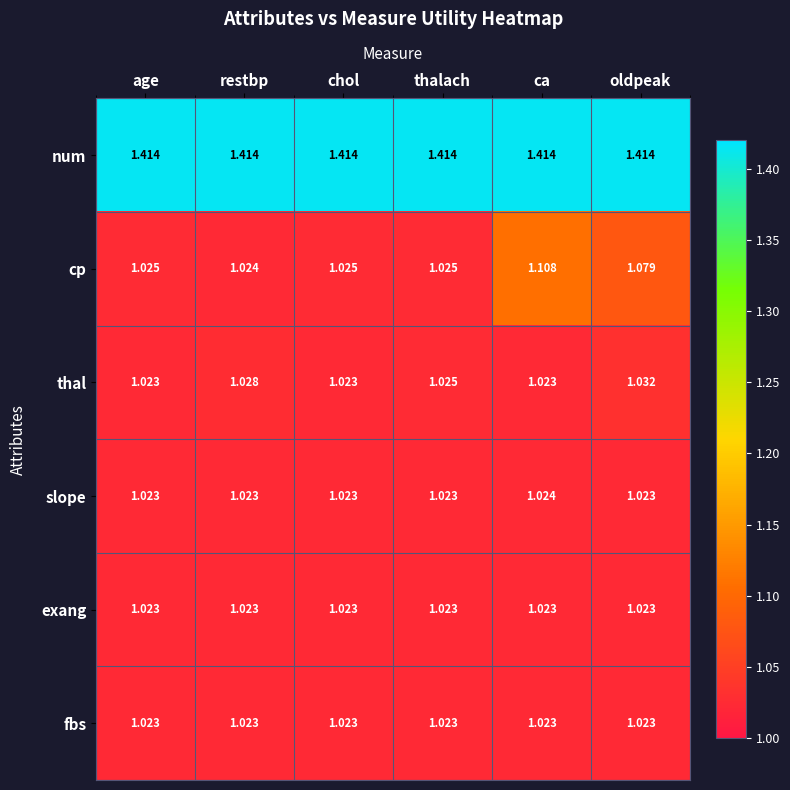

At which category is the sum across all series the highest?

ca